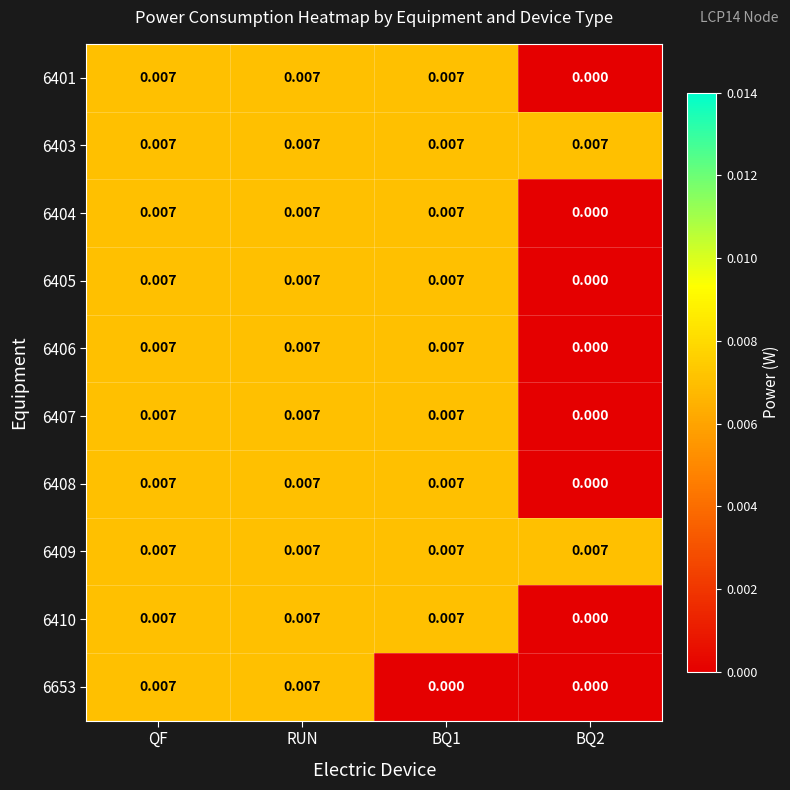

Which has a higher value, BQ1 or RUN?

BQ1